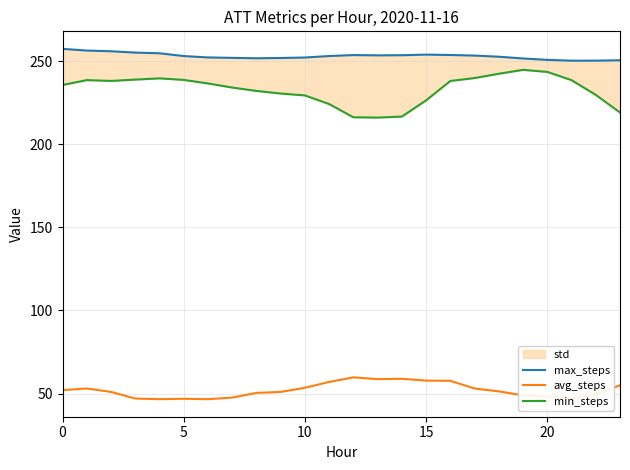

Which series has the largest range (max minus min)?

min_steps